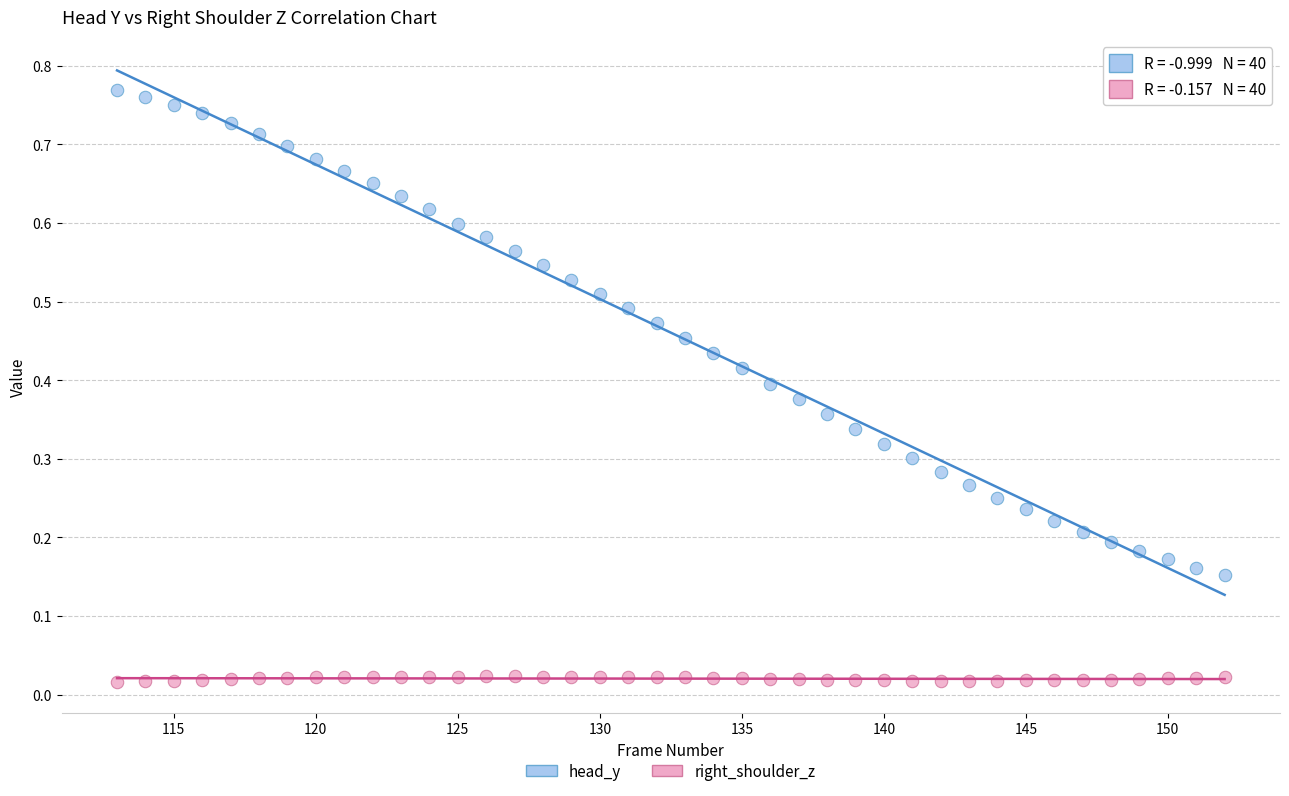

Across all data points, what is the range of X values (max minus min)?

39.0